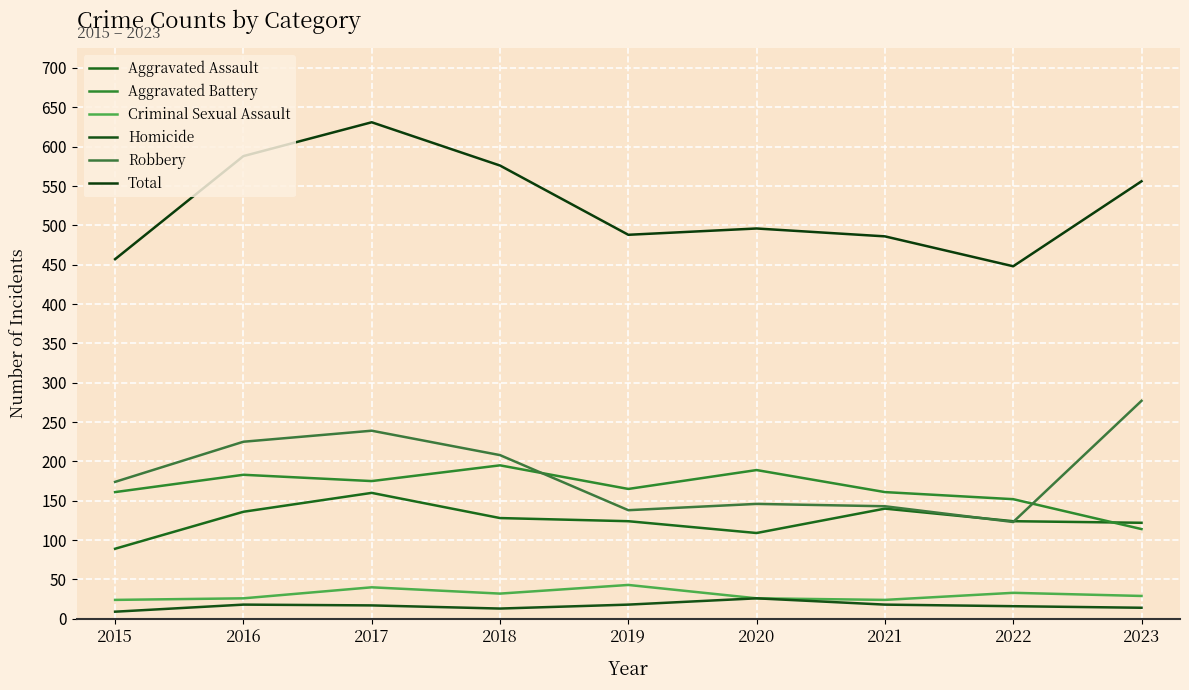

What is the maximum value for Aggravated Assault?

160